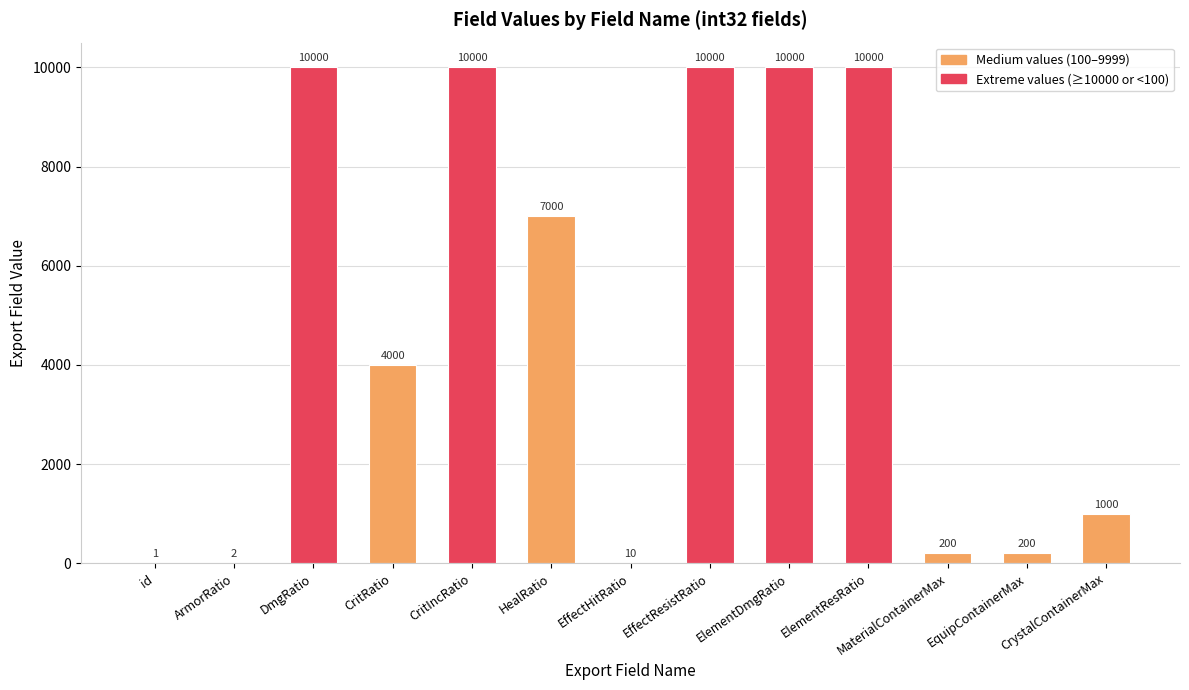

Reading left to right, list all the values displayed in this chart.

id=1	ArmorRatio=2	DmgRatio=10000	CritRatio=4000	CritIncRatio=10000	HealRatio=7000	EffectHitRatio=10	EffectResistRatio=10000	ElementDmgRatio=10000	ElementResRatio=10000	MaterialContainerMax=200	EquipContainerMax=200	CrystalContainerMax=1000